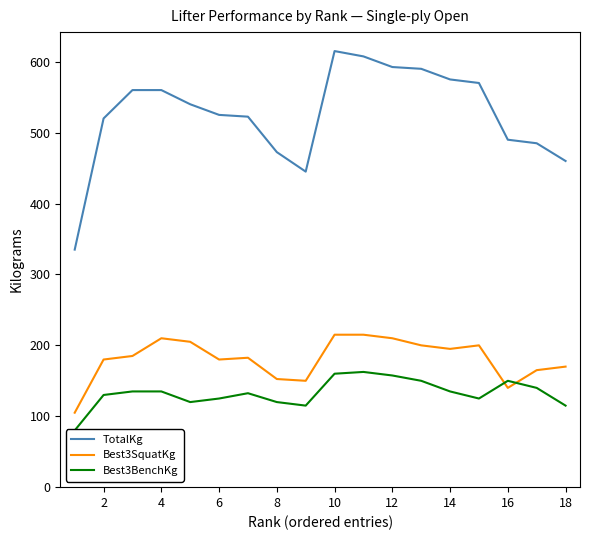

What is the maximum value for TotalKg?

615.0